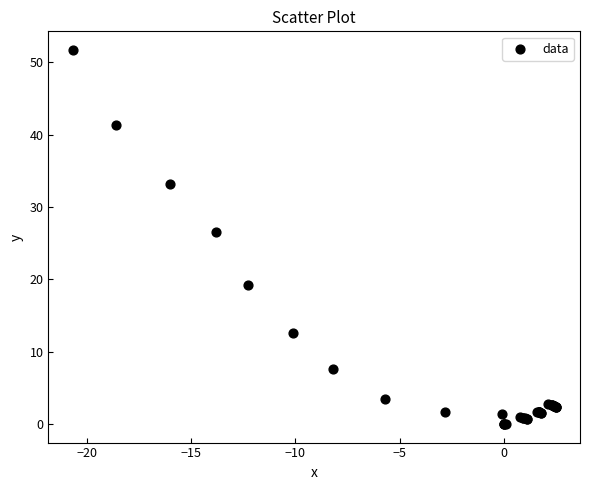

What Y value in the scatter plot is closest to 25?

26.6